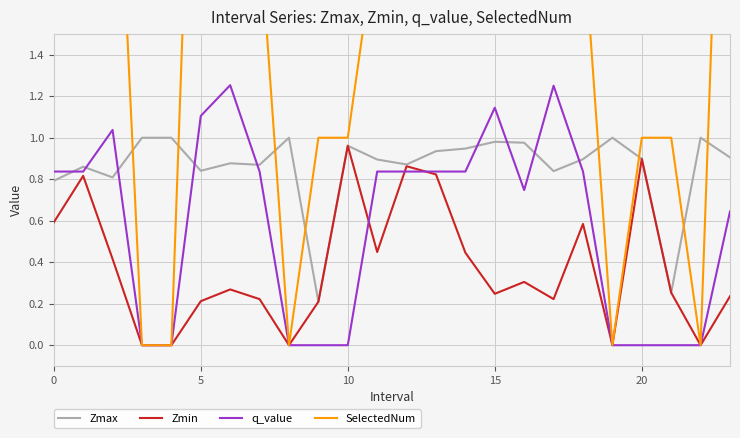

Which category has the highest value in the Zmin series?

10